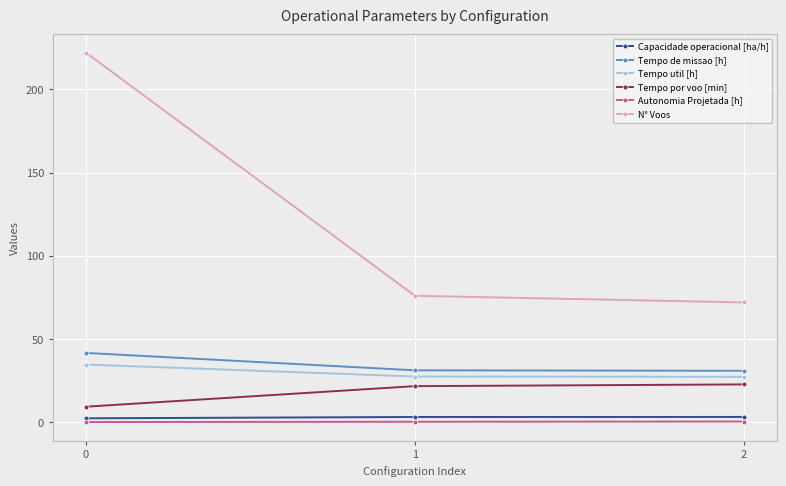

What is the value of the Tempo por voo [min] point at the 1st from the left?

9.4